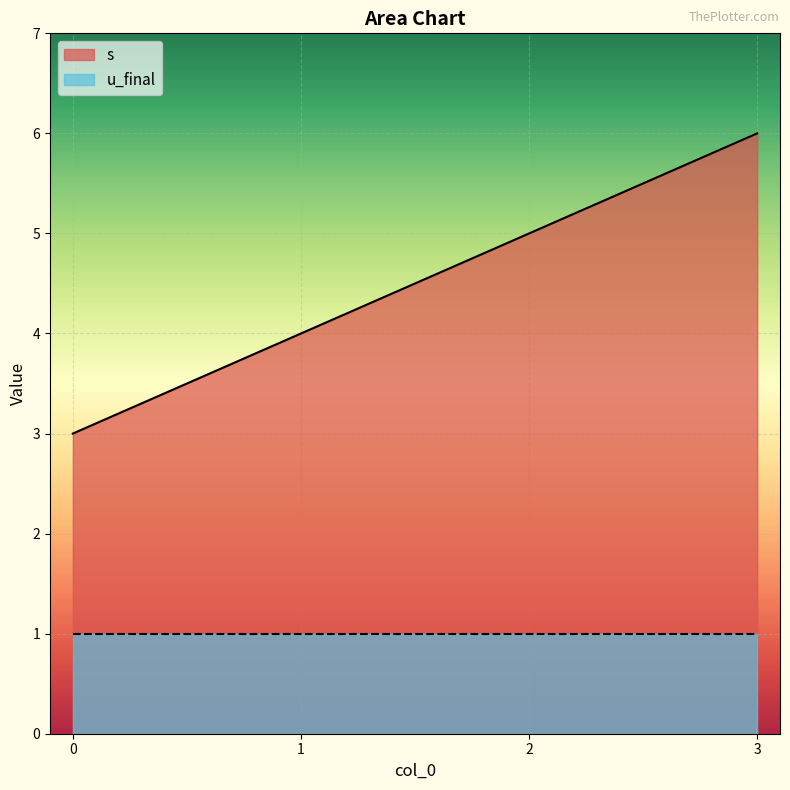

At which category does the chart reach its peak across all series?

3